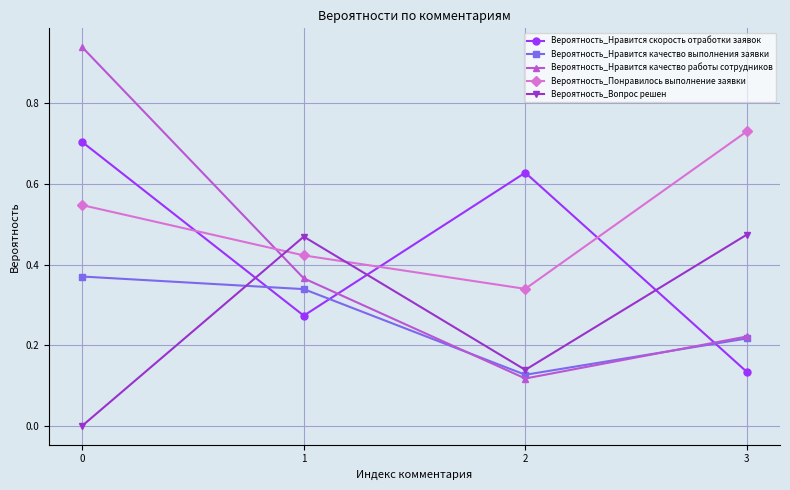

In Вероятность_Нравится скорость отработки заявок, how many points are higher than both neighbors (excluding endpoints)?

1